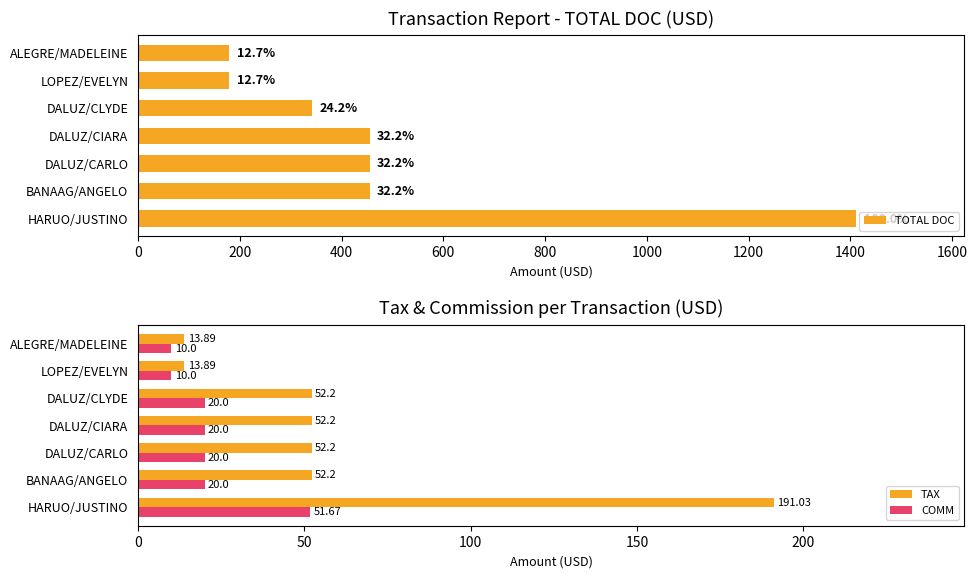

What is the difference between the maximum and minimum values in the COMM series?

41.7